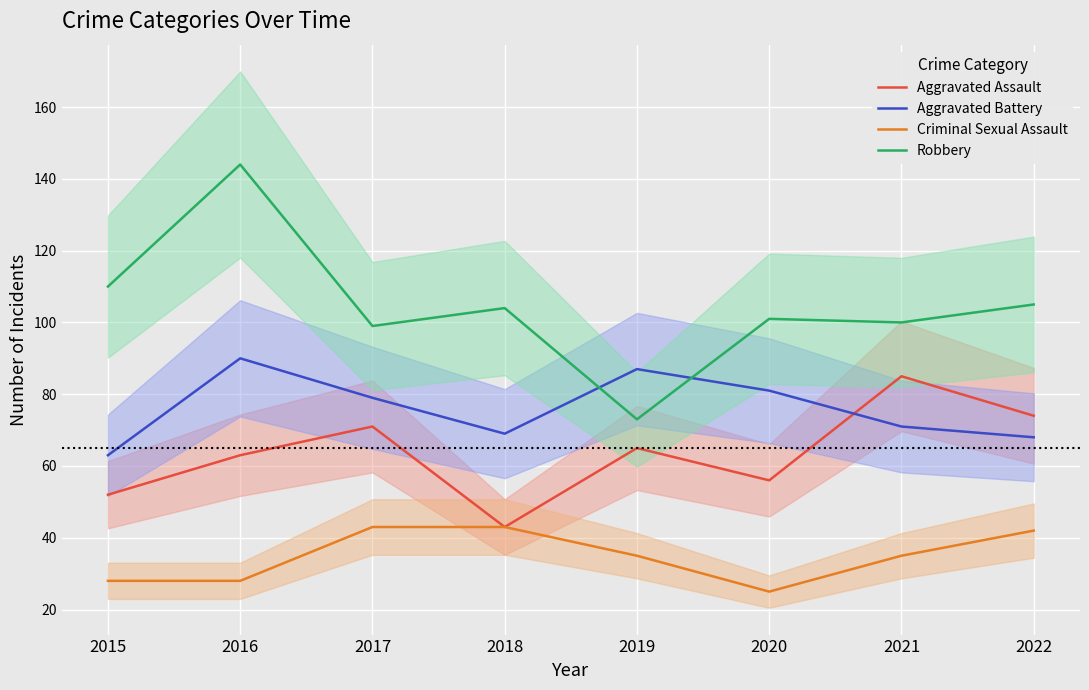

How many distinct data groups are displayed?

4